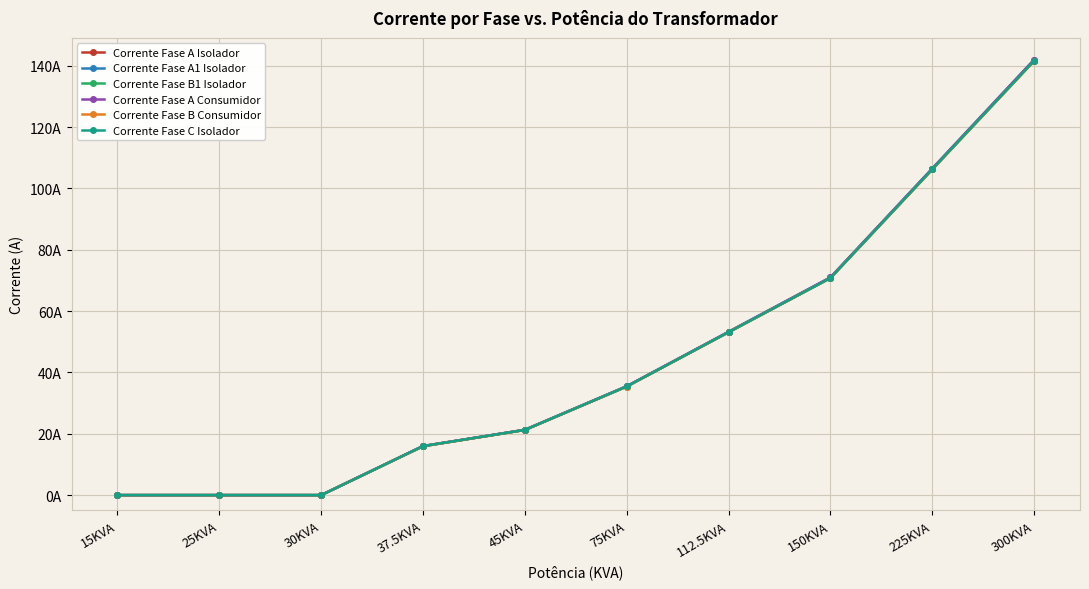

Which series has the widest spread of values?

Corrente Fase A1 Isolador